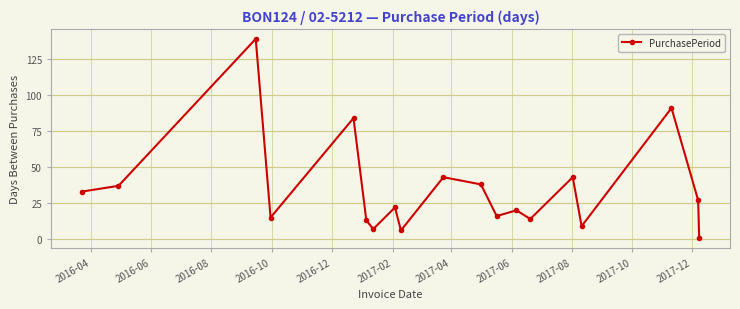

How many interior local peaks (higher than both neighbors) does the data have?

7